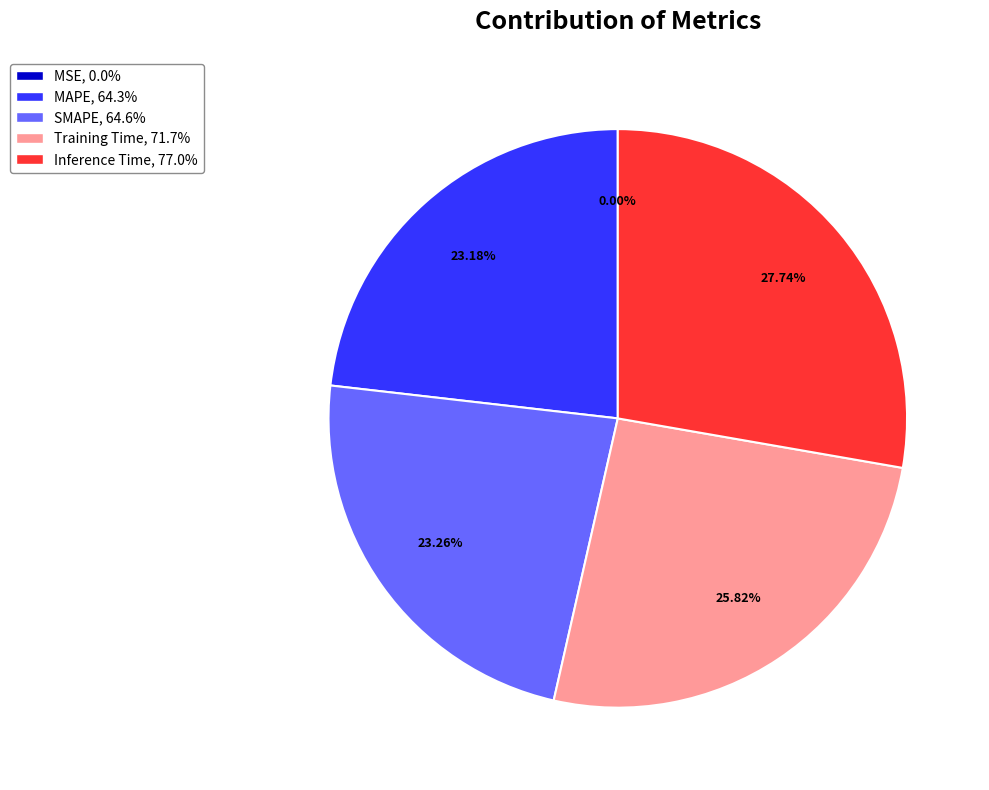

Is MAPE, 64.3% the majority of the pie?

No